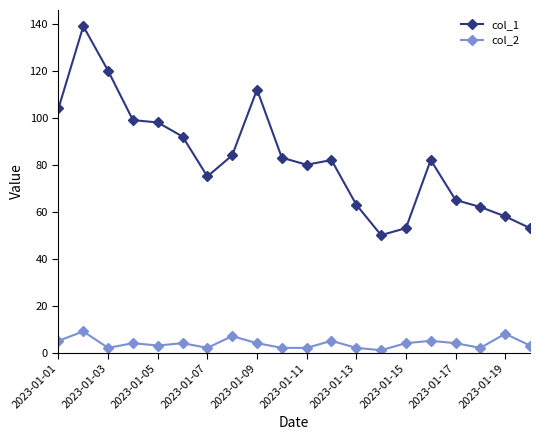

True or false: col_2 has more than 2 points higher than both neighbors.

True